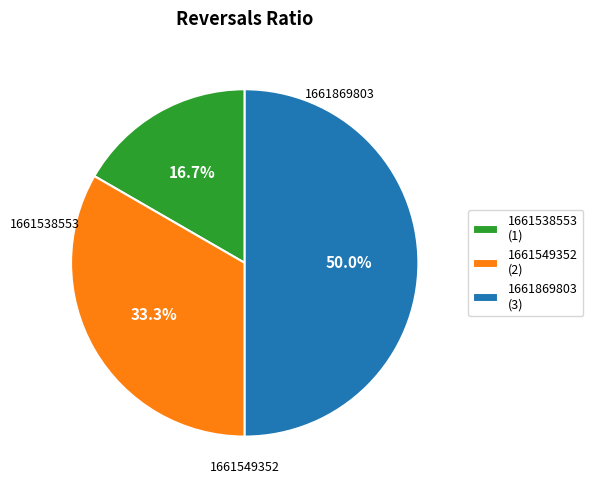

The 1661538553 slice represents 17% of the pie. True or false?

True